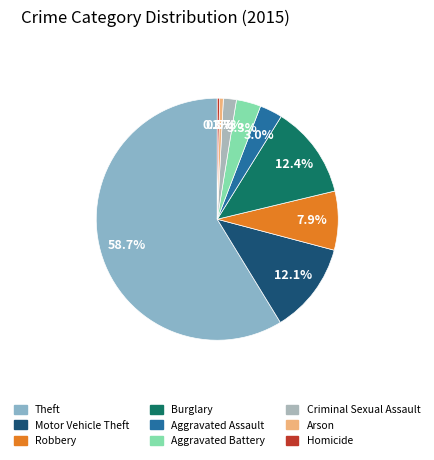

The Homicide slice represents 1% of the pie. True or false?

False